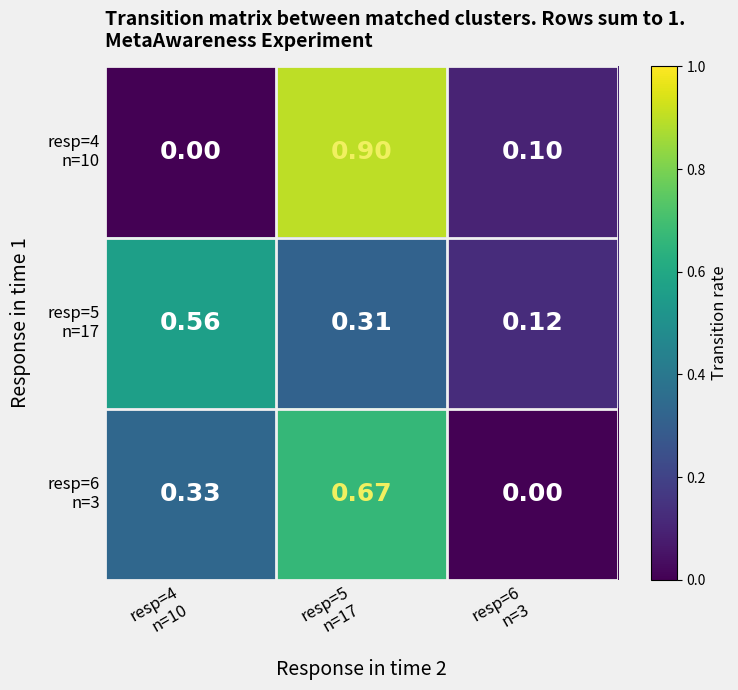

Between resp=5
n=17 and resp=4
n=10, which is larger?

resp=5
n=17